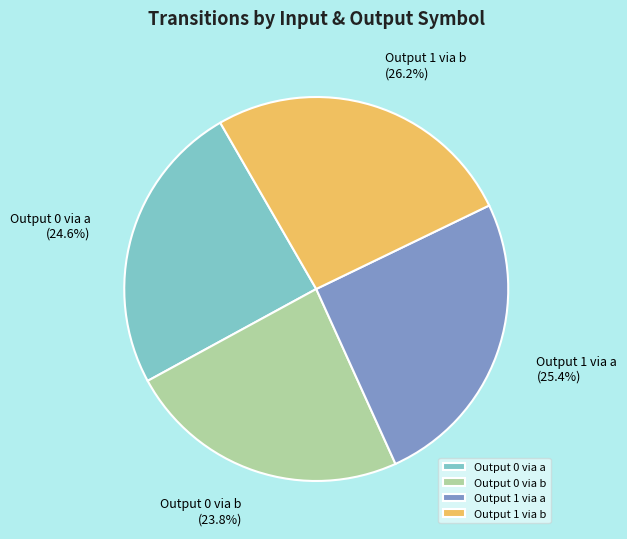

Rank the categories by value from lowest to highest.

Output 0 via b, Output 0 via a, Output 1 via a, Output 1 via b